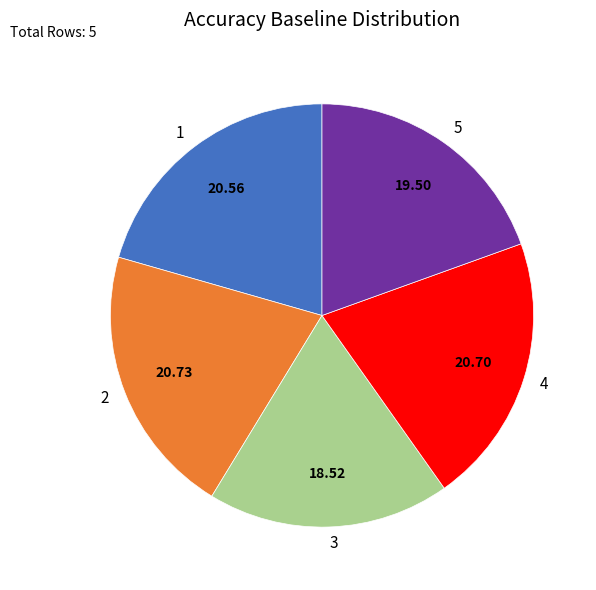

Is 2 the majority of the pie?

No